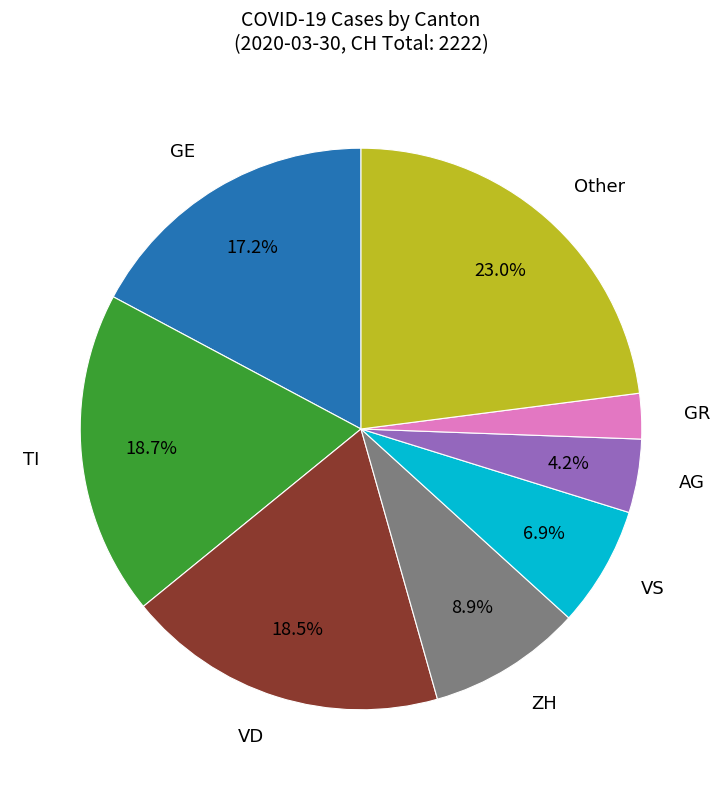

Is there a majority slice in this chart?

No